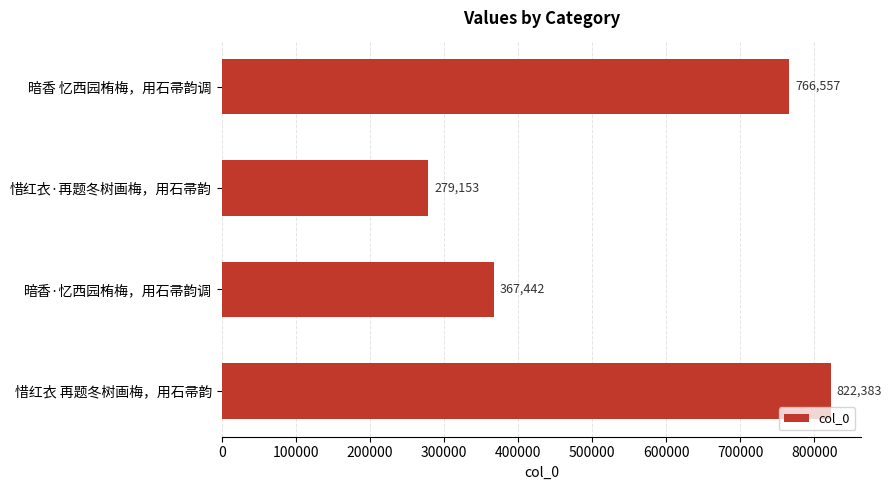

Reading top to bottom, extract all data points from this chart.

暗香 忆西园栯梅，用石帚韵调=766557	惜红衣·再题冬树画梅，用石帚韵=279153	暗香·忆西园栯梅，用石帚韵调=367442	惜红衣 再题冬树画梅，用石帚韵=822383